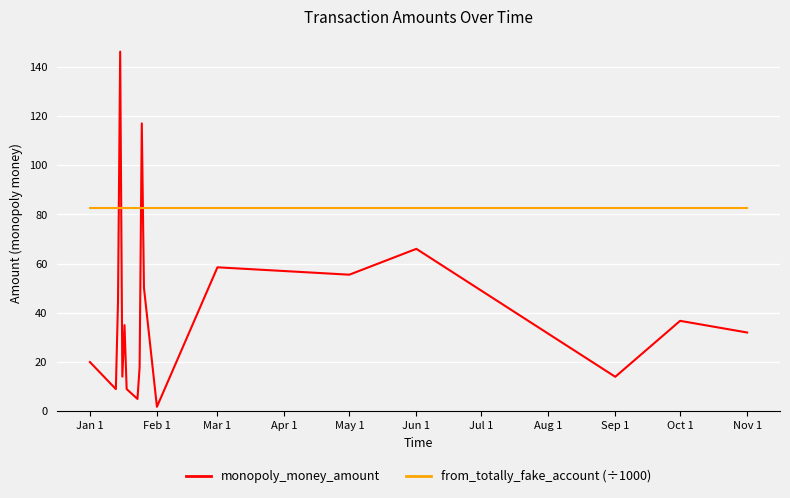

Which series has the largest range (max minus min)?

monopoly_money_amount